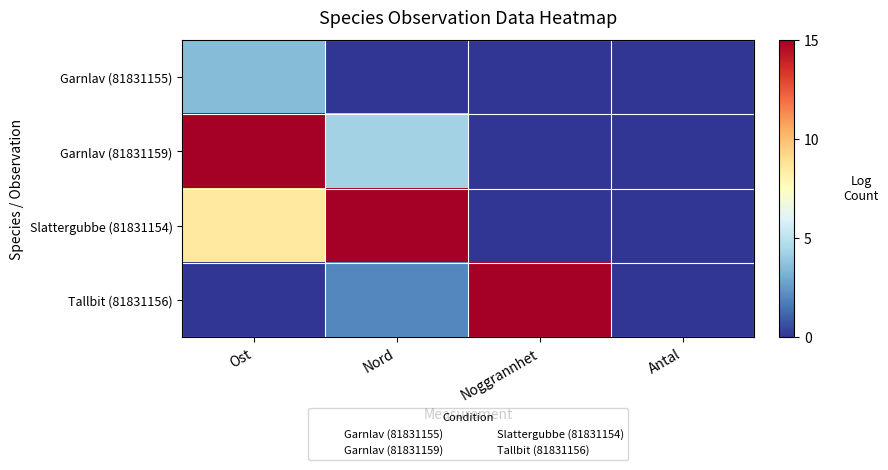

What is the maximum value shown in the chart?

15.0